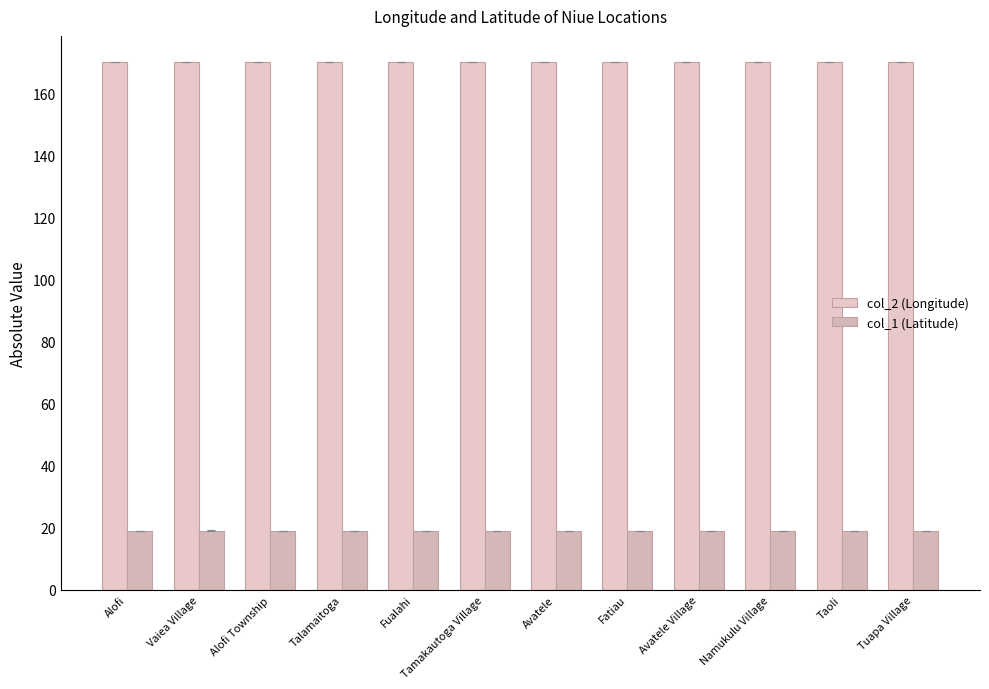

Read the col_1 (Latitude) value at Fatiau.

19.1